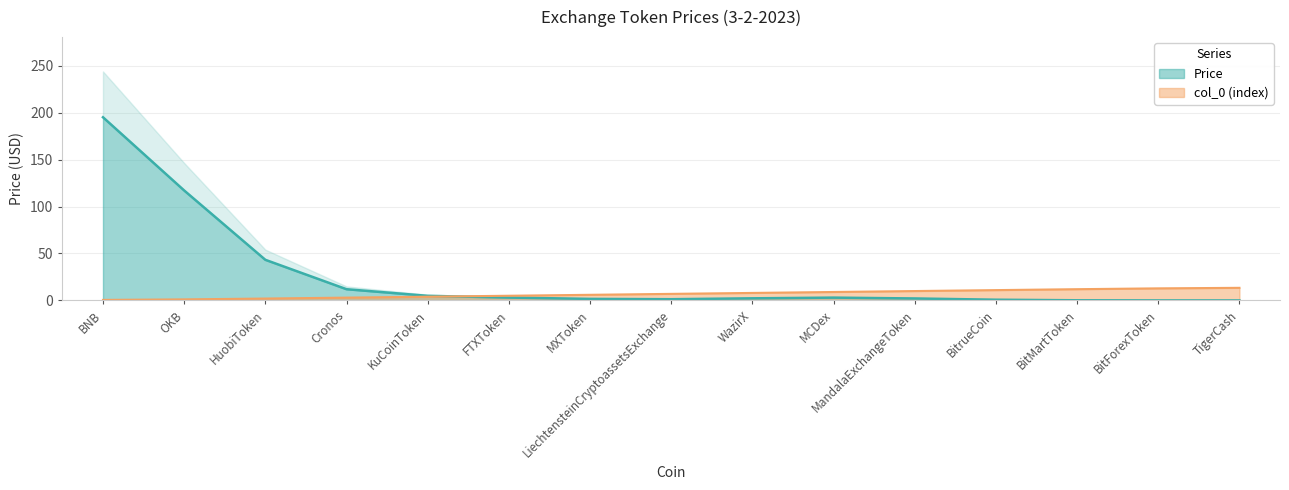

Which has a higher value, WazirX or FTXToken?

WazirX